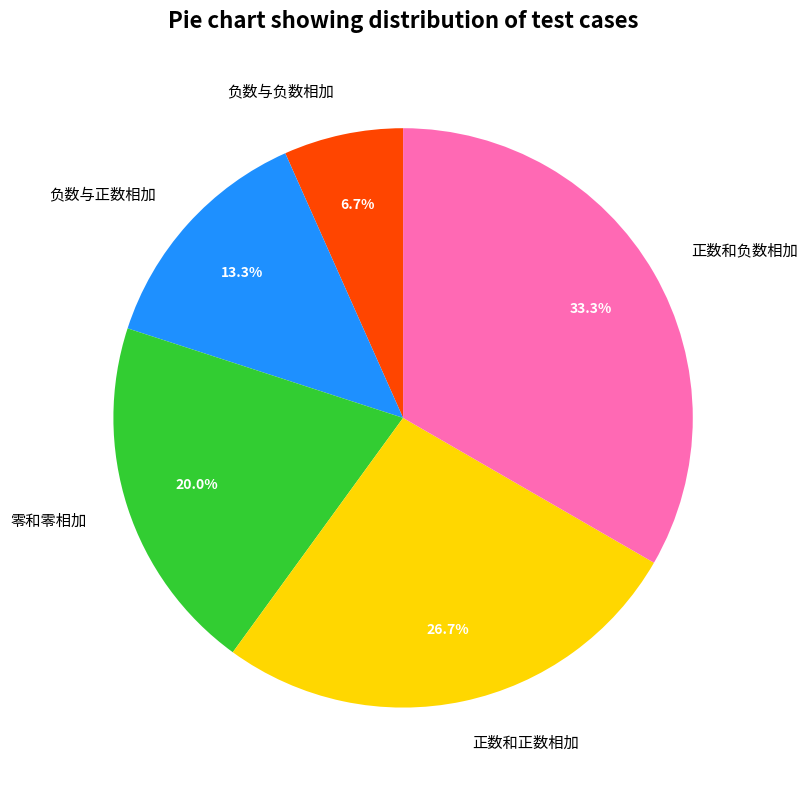

Approximately how many times larger is the value at 正数和负数相加 compared to 负数与正数相加?

2.5